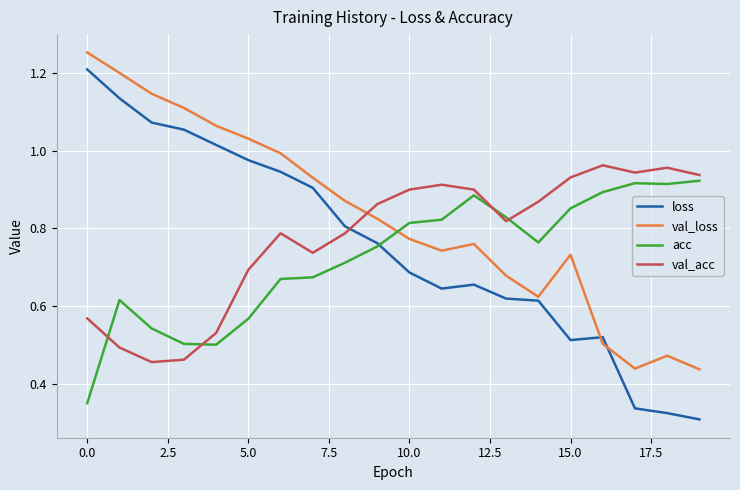

Which series has the largest range (max minus min)?

loss